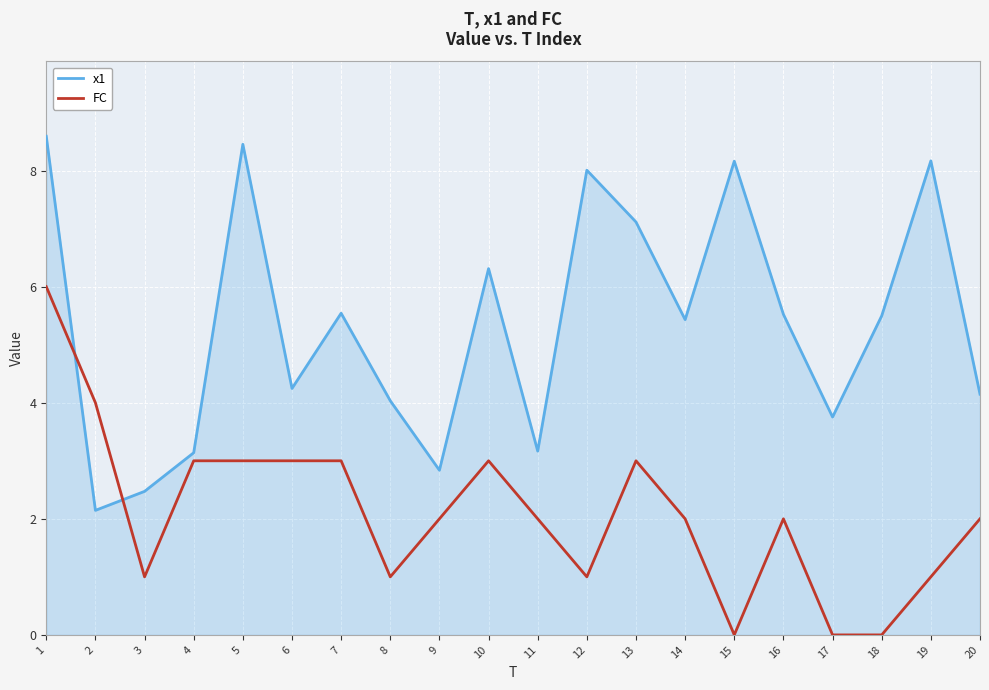

Between which two adjacent categories do FC and x1 first intersect?

1 and 2